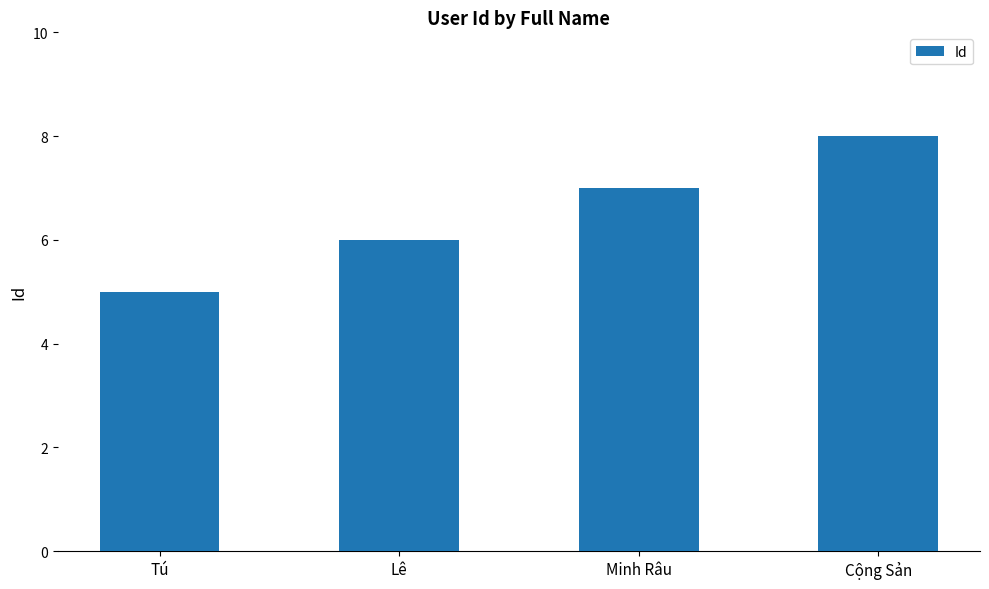

What is the approximate value at Tú?

5